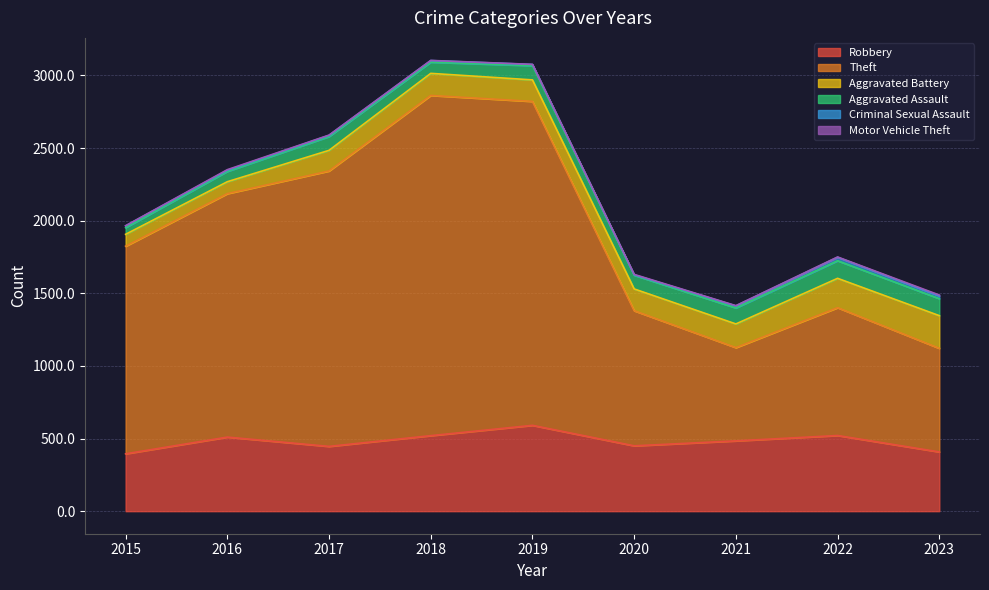

Which category has the highest value in the Robbery series?

2019